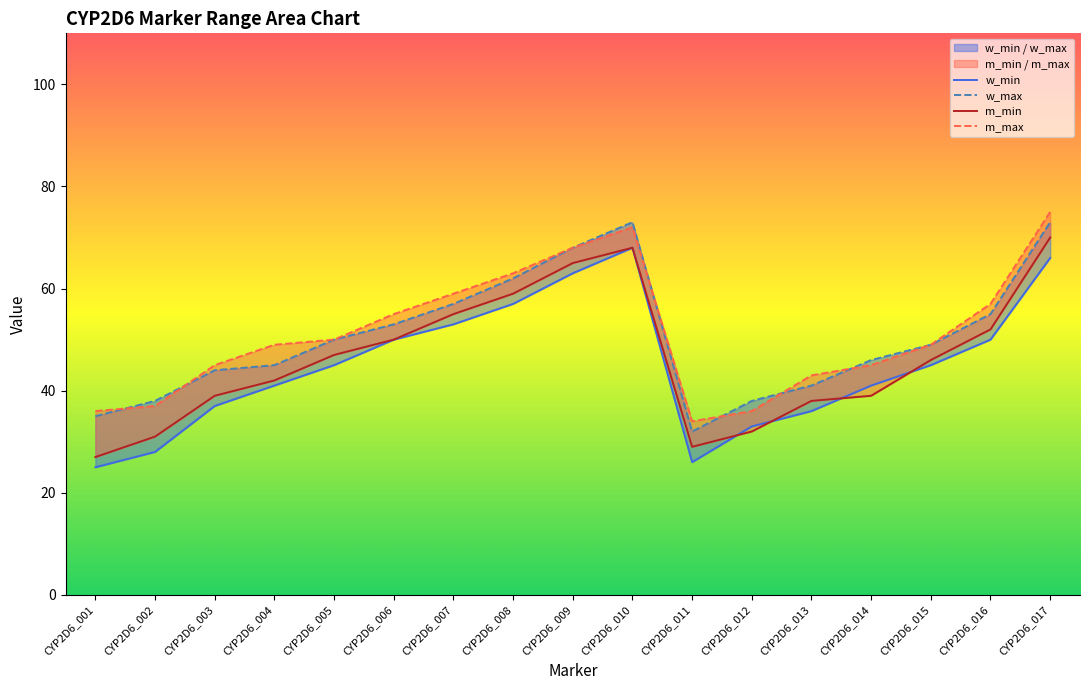

Between CYP2D6_003 and CYP2D6_016, which series saw the biggest shift?

w_min